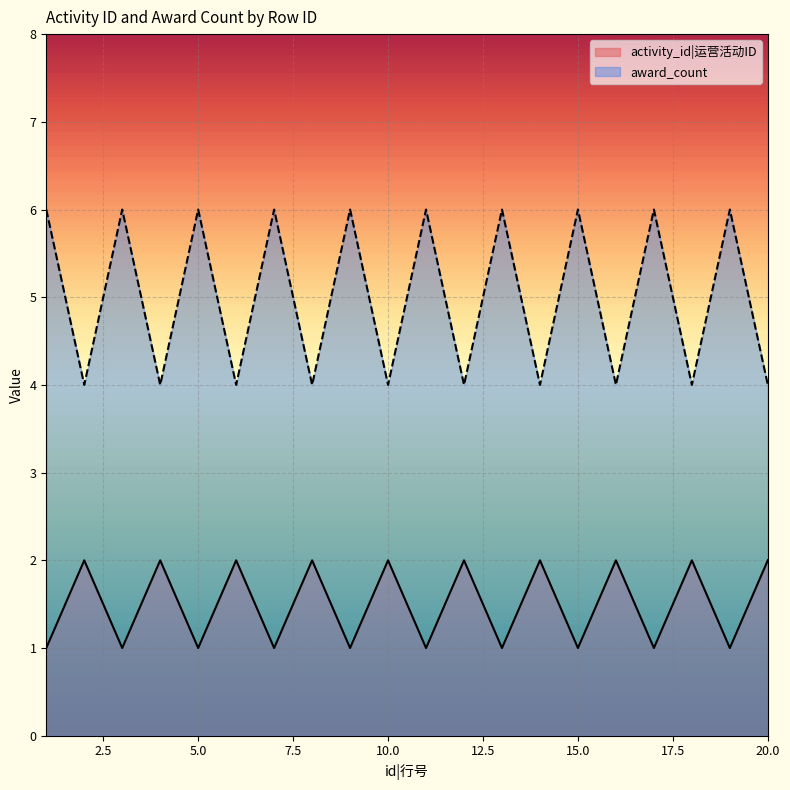

Between 16 and 19, which series saw the biggest shift?

award_count